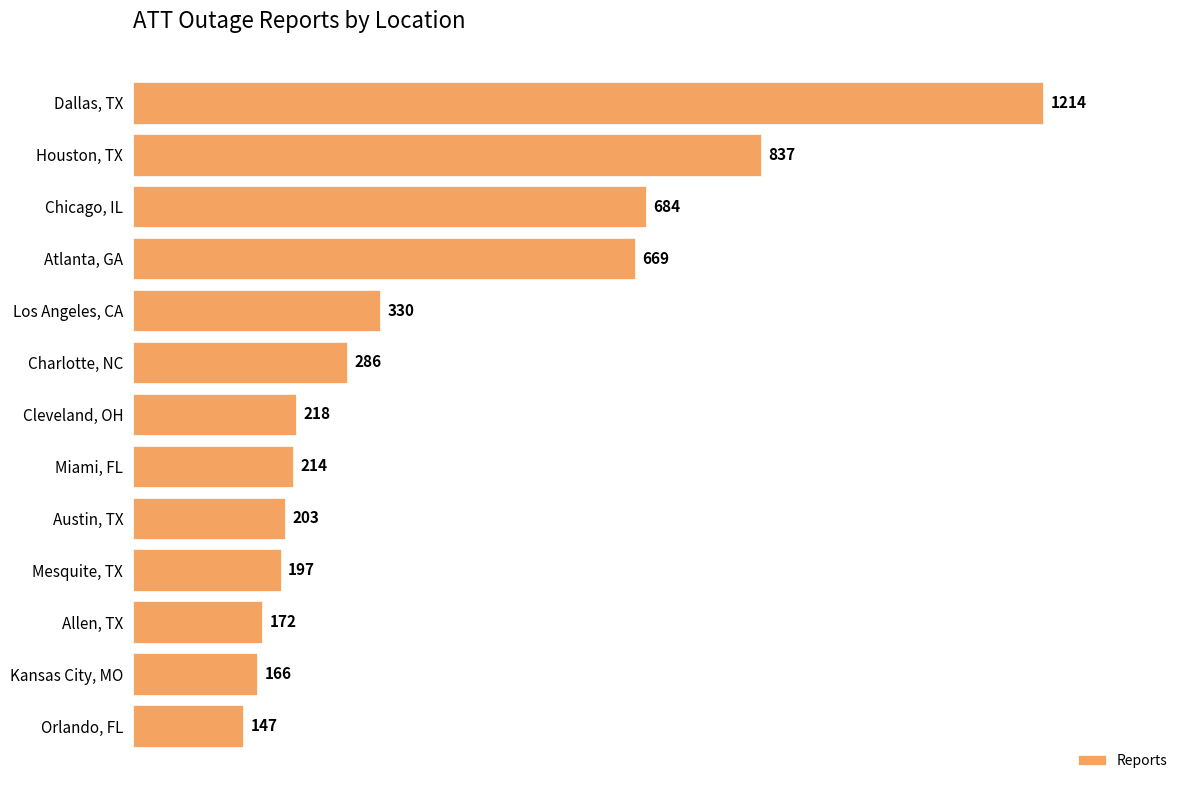

List the labels in order of value, smallest first.

Orlando, FL, Kansas City, MO, Allen, TX, Mesquite, TX, Austin, TX, Miami, FL, Cleveland, OH, Charlotte, NC, Los Angeles, CA, Atlanta, GA, Chicago, IL, Houston, TX, Dallas, TX